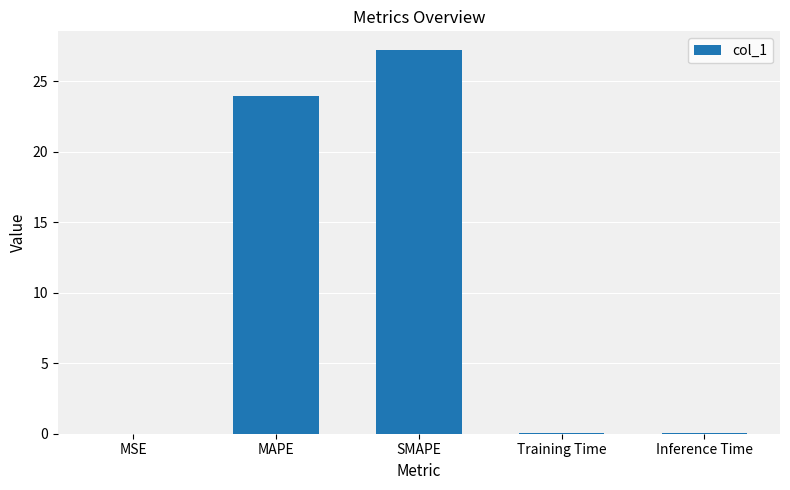

What is the maximum value shown in the chart?

27.2